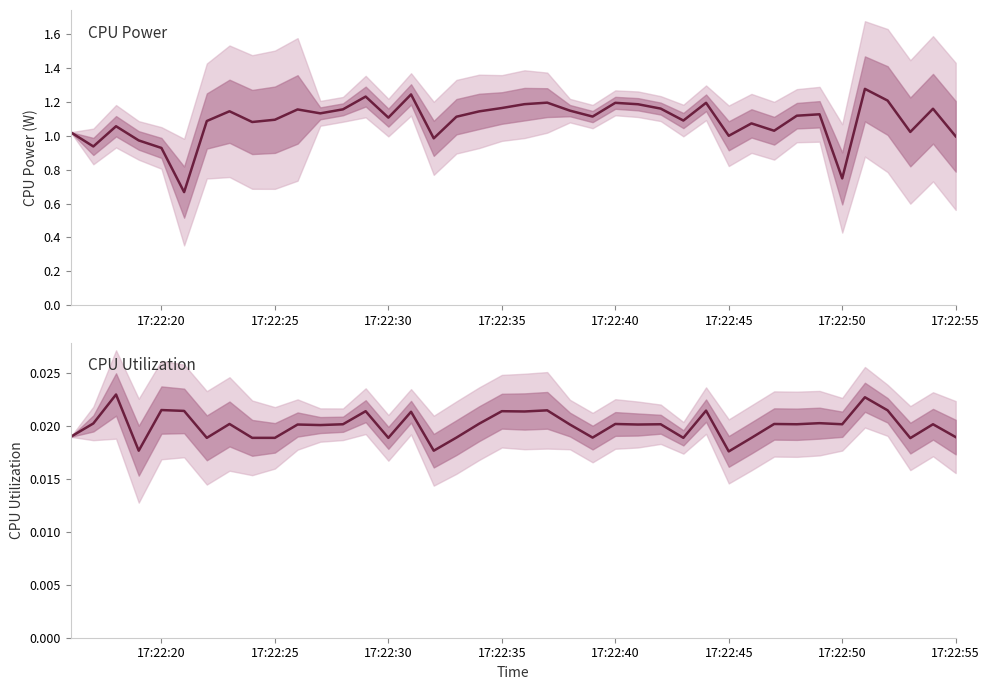

Which series has the widest spread of values?

CPU Power